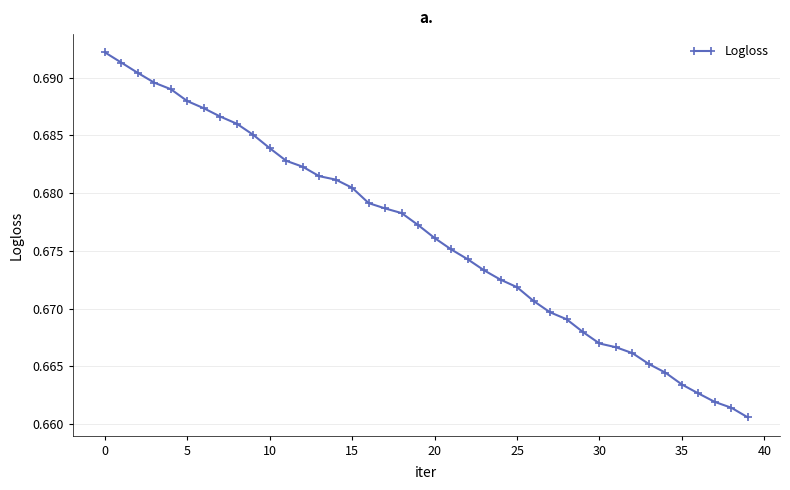

How many values are between 0 and 1?

40